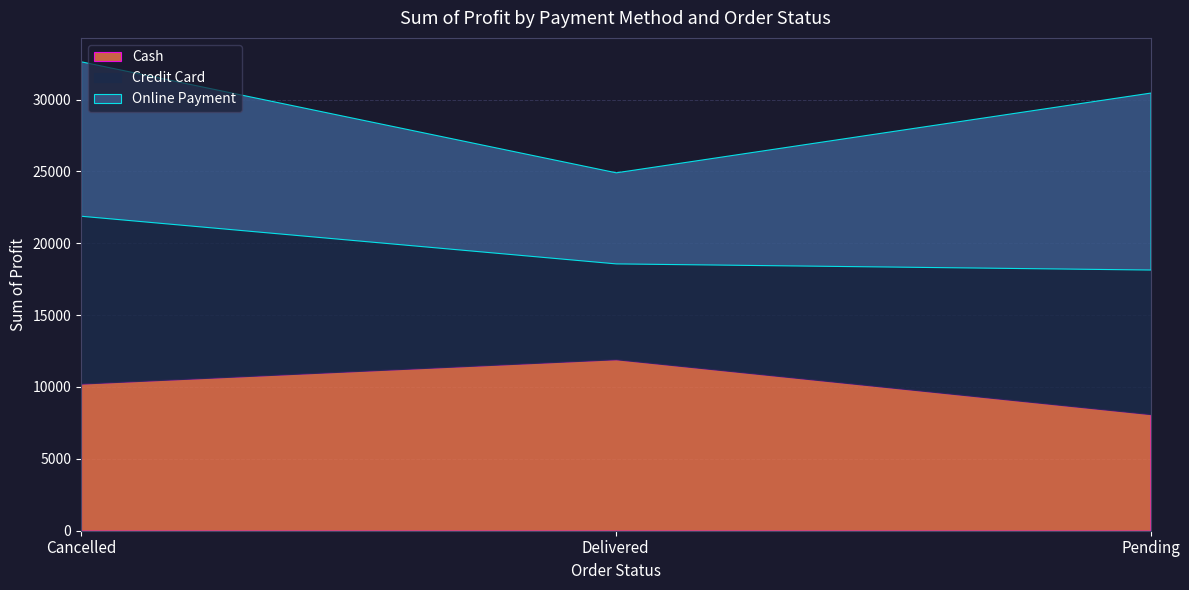

At which category is the sum across all series the highest?

Cancelled